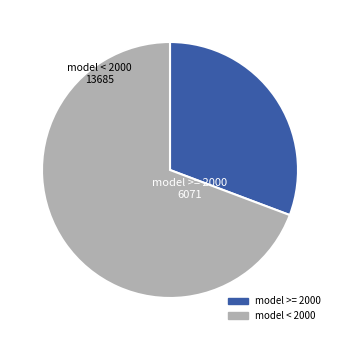

Is there a majority slice in this chart?

Yes